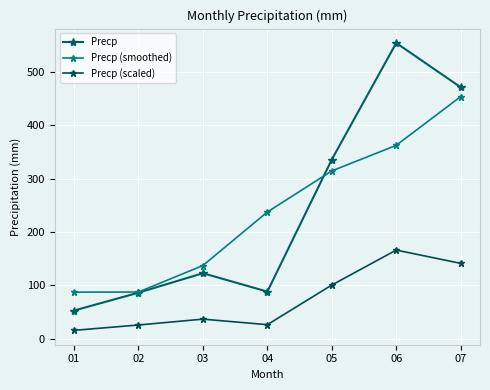

Which category has the lowest value in the Precp series?

01